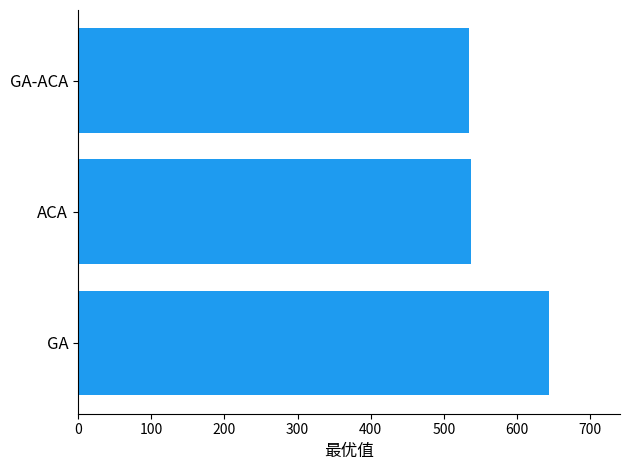

Between GA and GA-ACA, which is larger?

GA